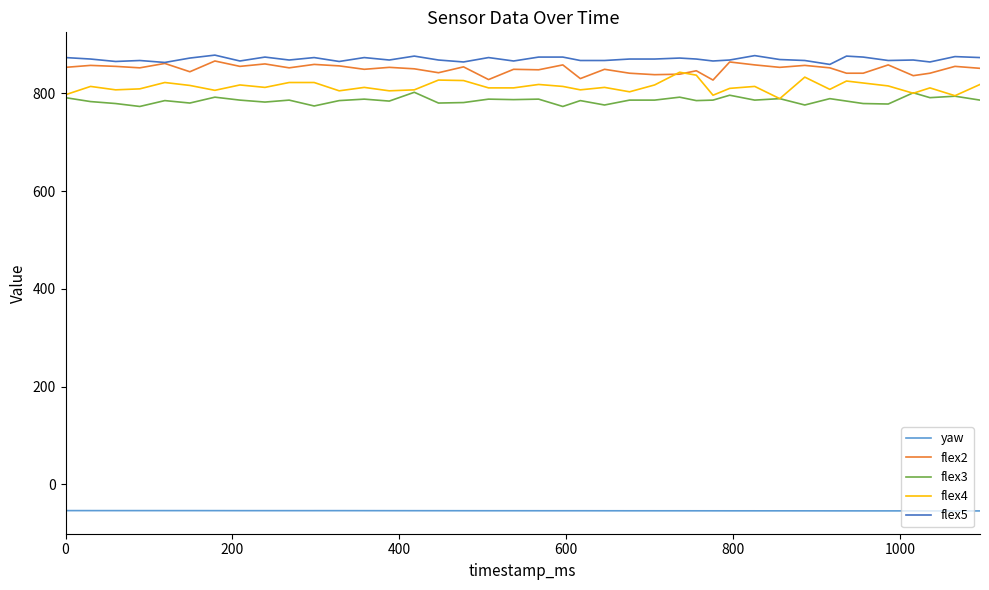

What is the maximum value for yaw?

-53.5